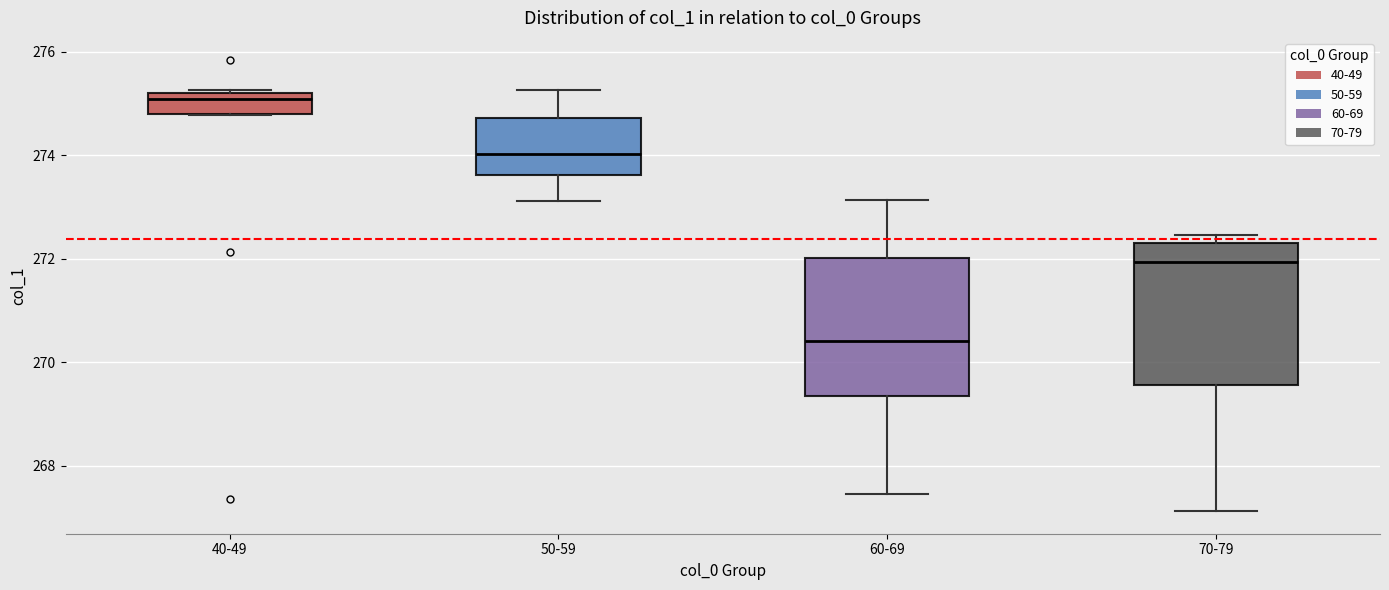

Where does the median line of the box for 60-69 sit on the y-axis? The values are not printed on the chart, so give them approximately, as read against the axis.

270.4